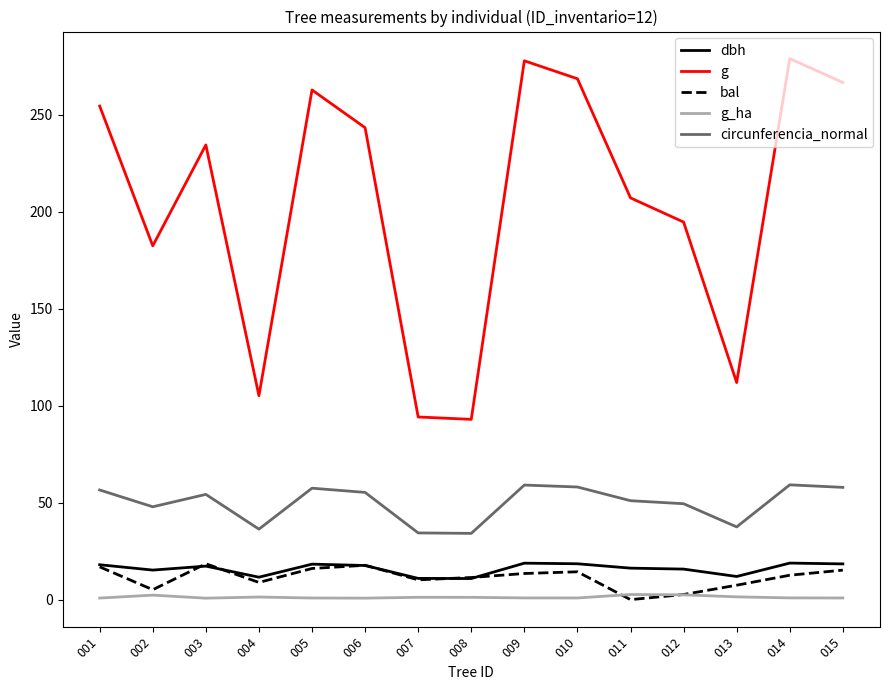

The circunferencia_normal series shows 59.1 at 009. True or false?

True